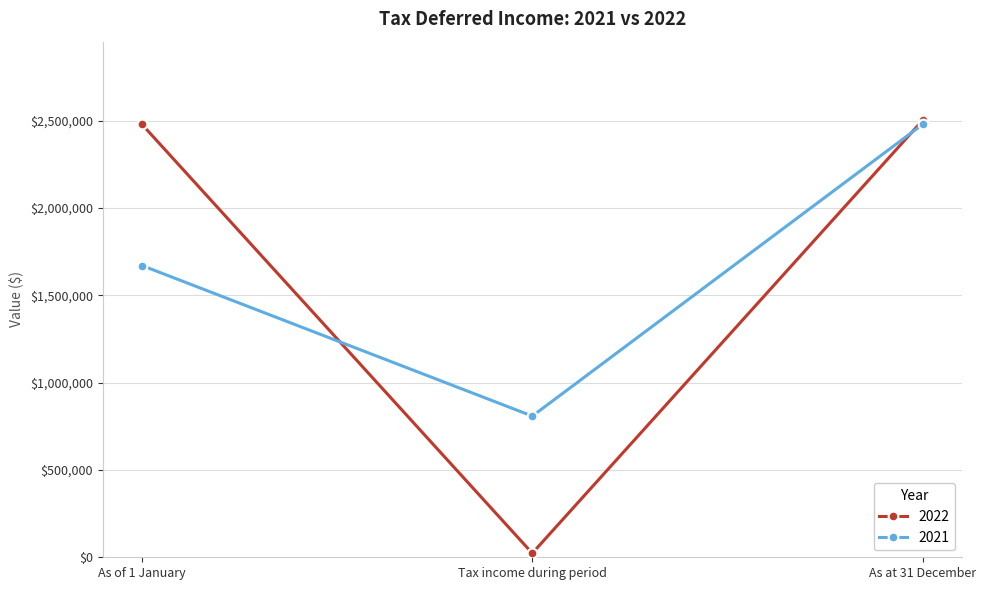

Is the value of 2021 at Tax income during period greater than the value of 2022 at Tax income during period?

Yes